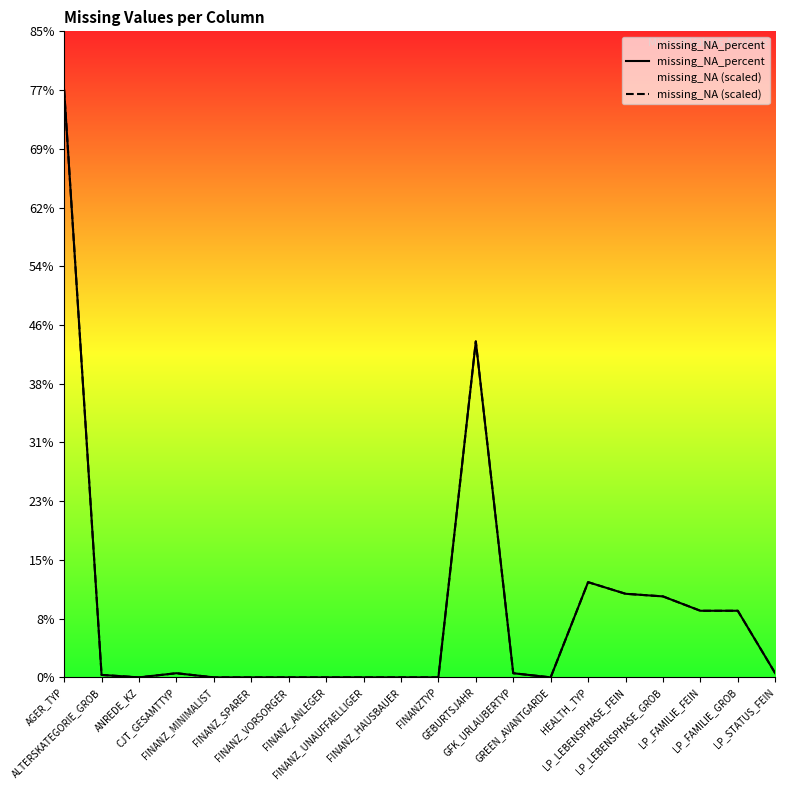

In missing_NA (scaled), how many points are higher than both neighbors (excluding endpoints)?

3